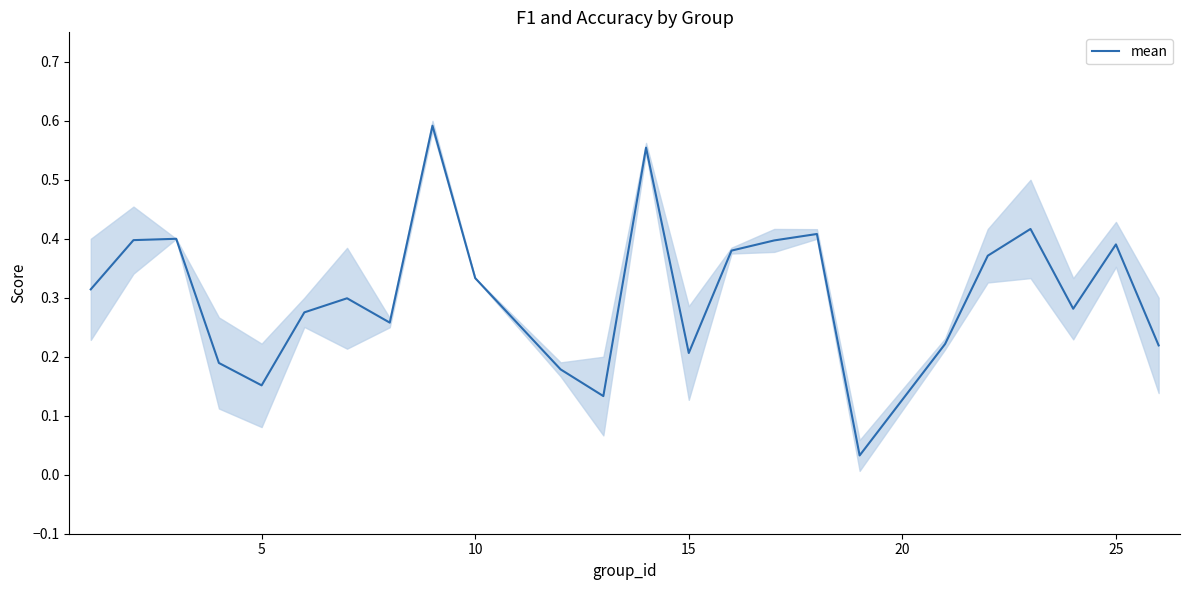

The value at 15 is 0.2. True or false?

False